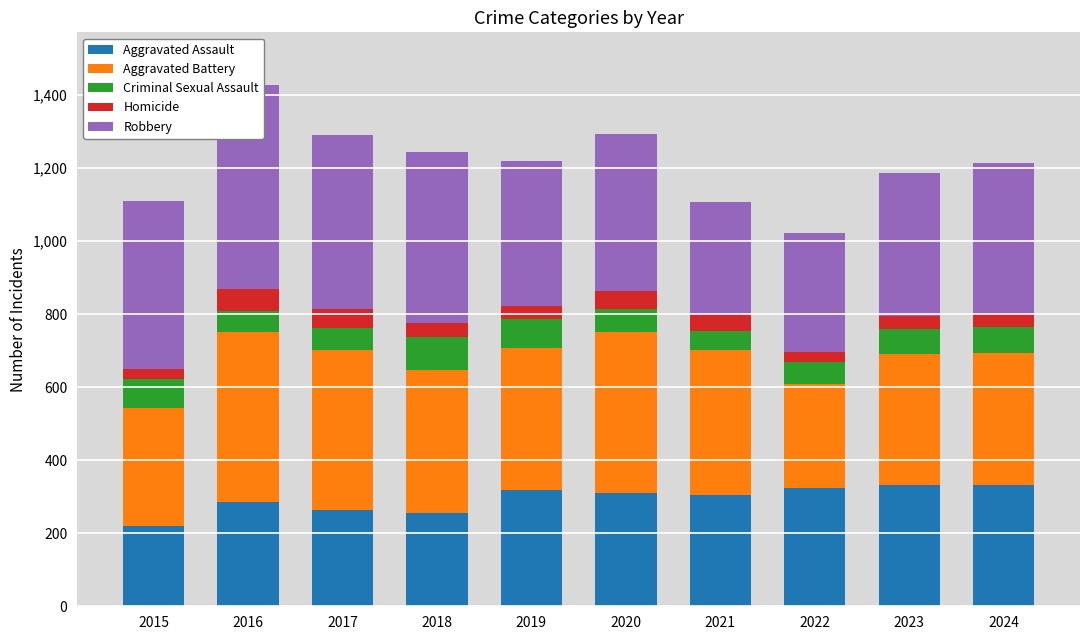

What is the maximum value shown in the chart?

561